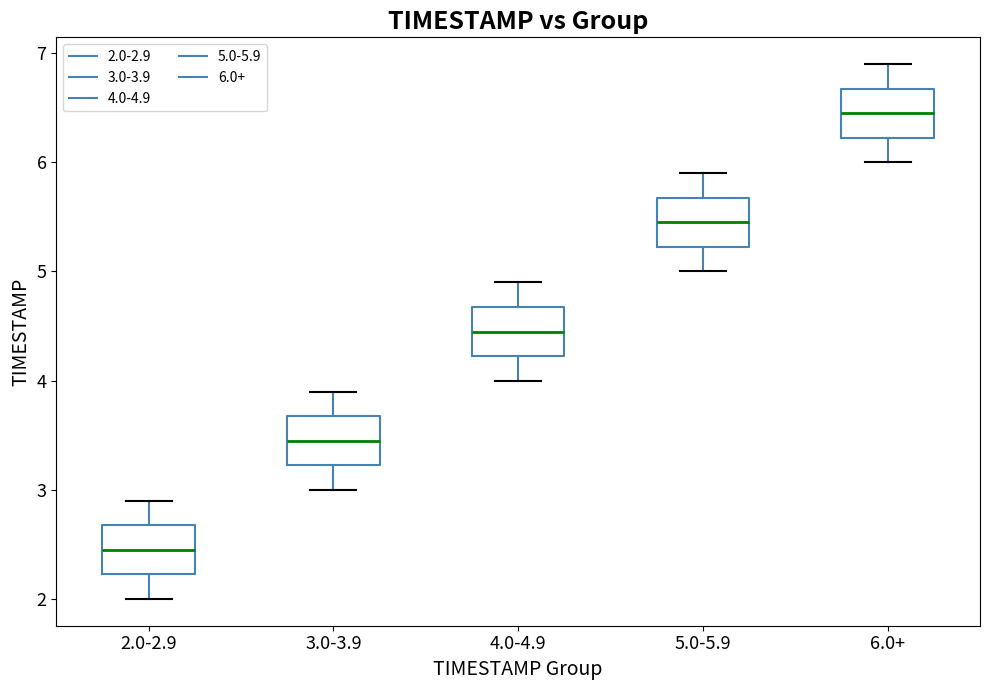

Where is the upper edge of the box for 6.0+ on the y-axis? The values are not printed on the chart, so give them approximately, as read against the axis.

6.7